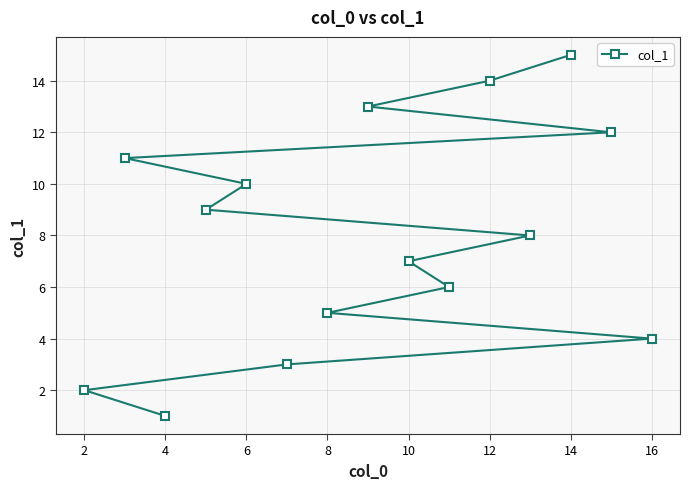

How many lines are shown in the chart?

1